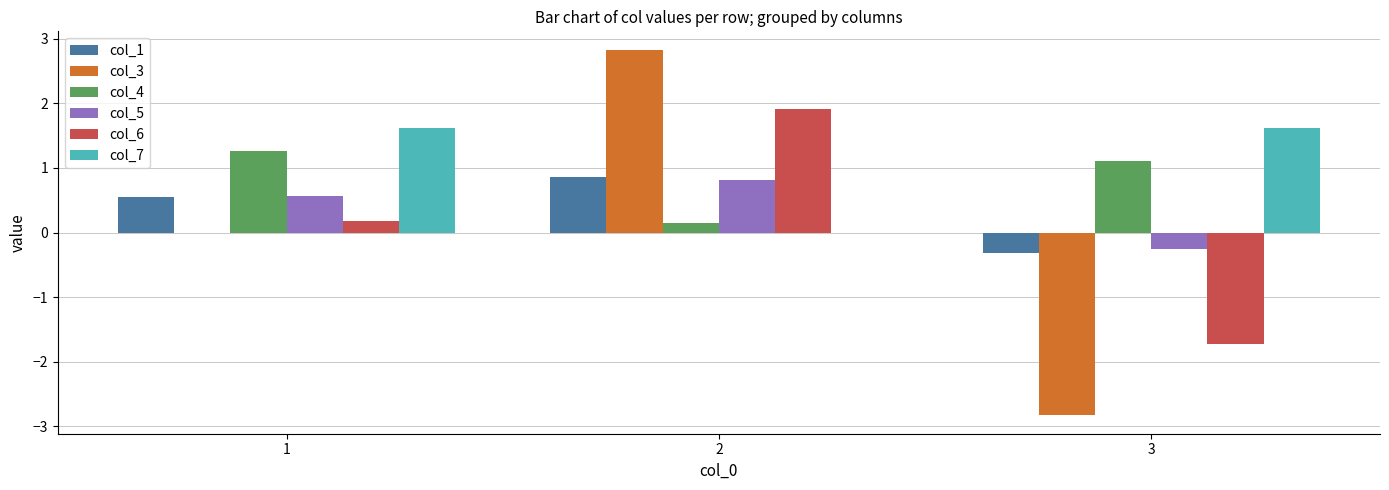

Which series changed the most between 1 and 2?

col_3